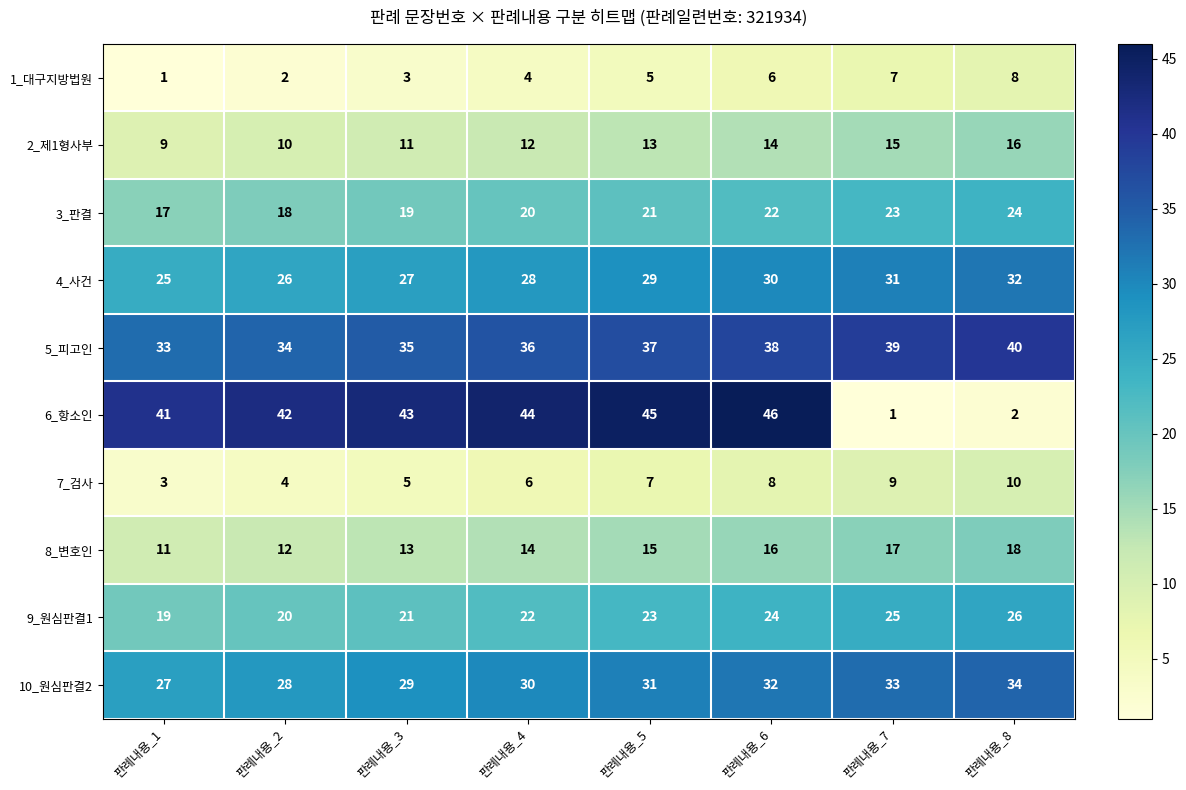

What is the approximate value of 5_피고인 at 판례내용_5?

37